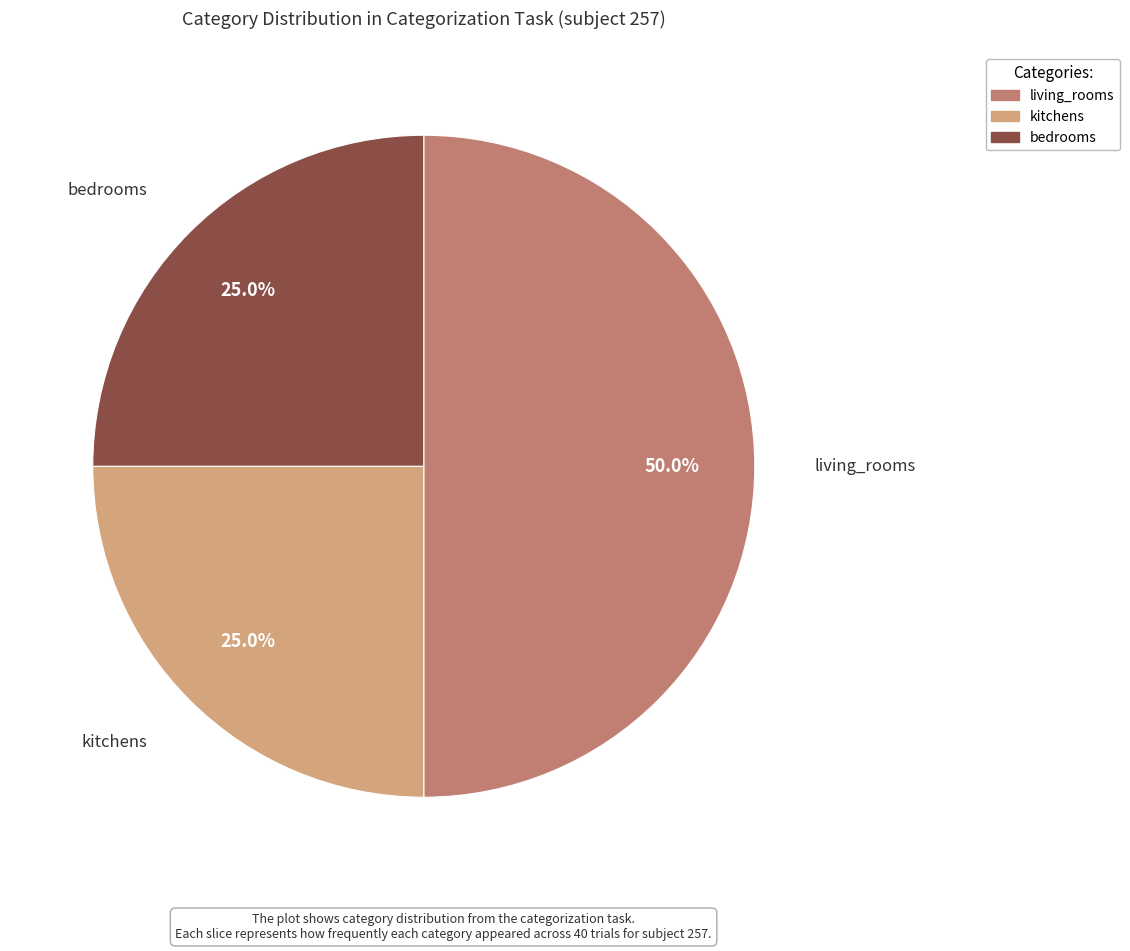

To the nearest percent, what is the difference between the kitchens and living_rooms slice percentages?

25%